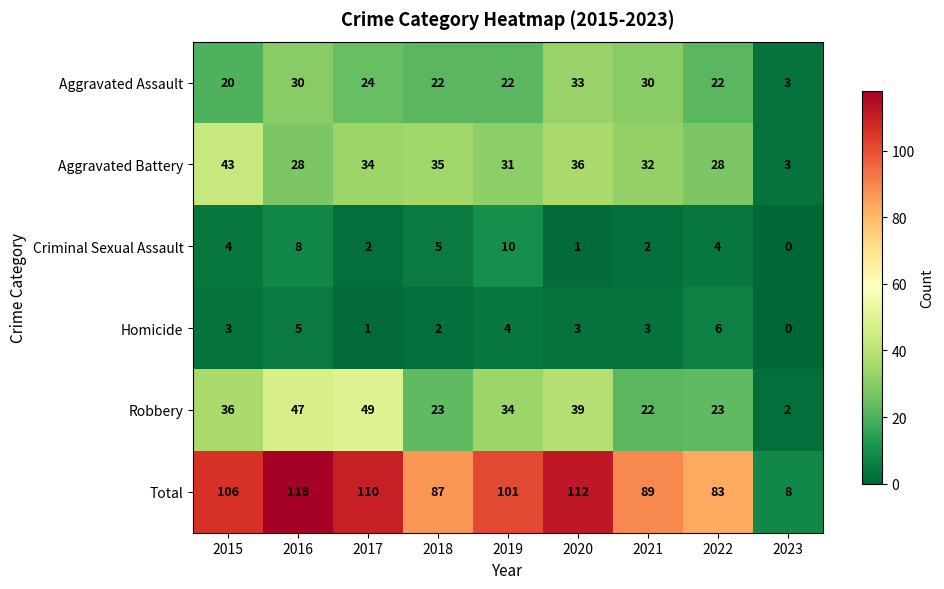

What is the difference between the maximum and minimum values in the Robbery series?

47